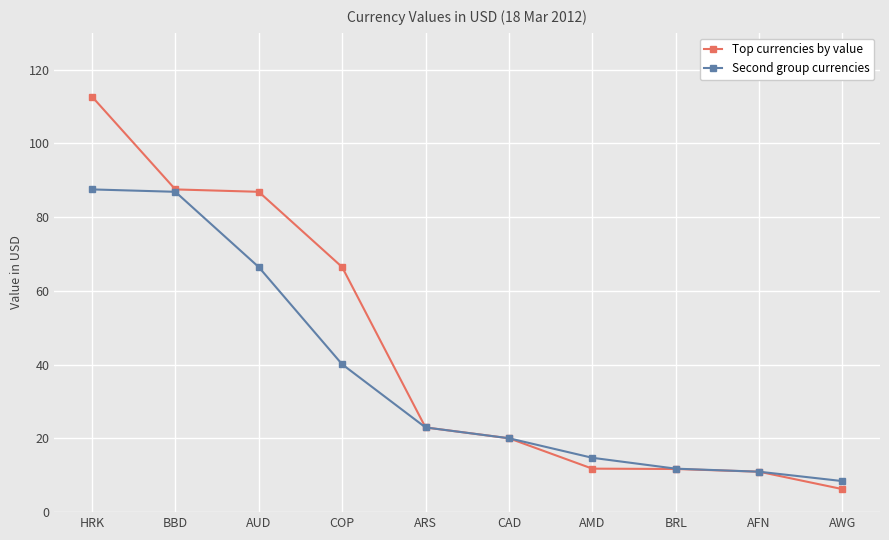

At which label does Second group currencies reach its minimum?

AWG